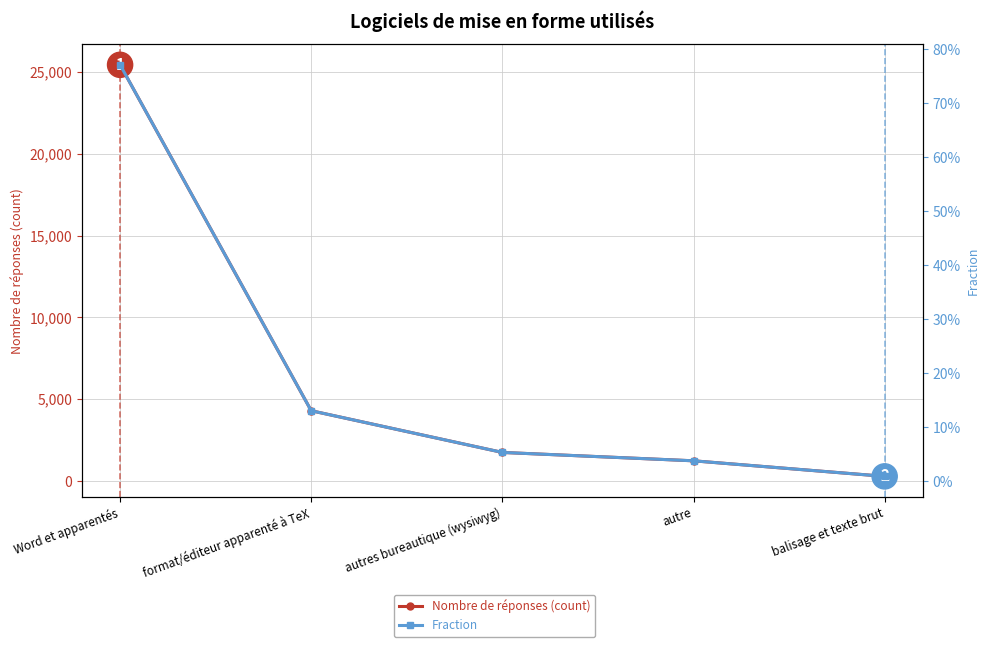

Rank the series by their average value, from highest to lowest.

Nombre de réponses (count), Fraction